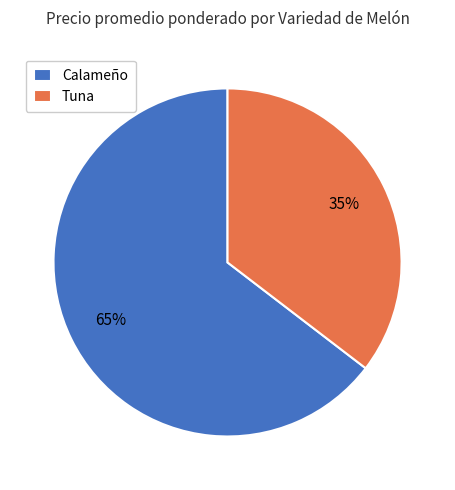

Do Tuna and Calameño together represent more than half of the pie?

Yes